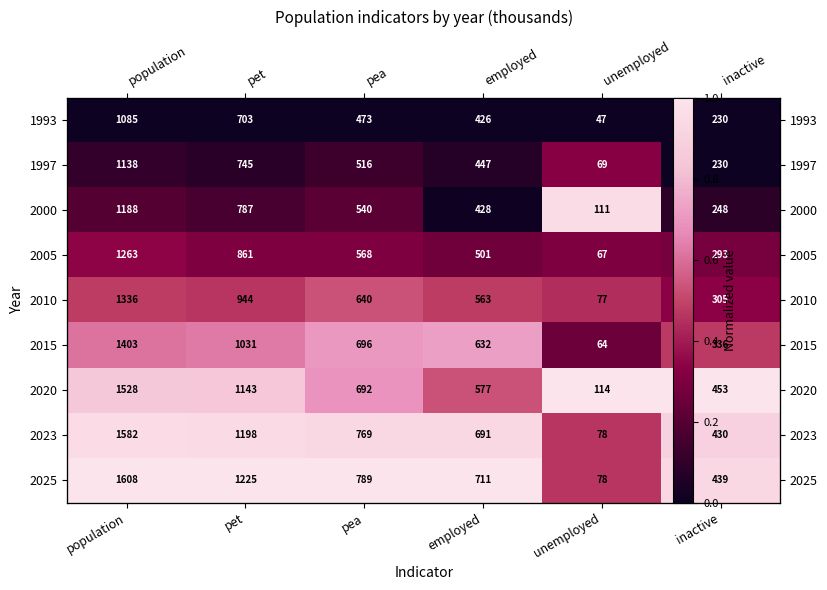

At which category is the sum across all series the highest?

population